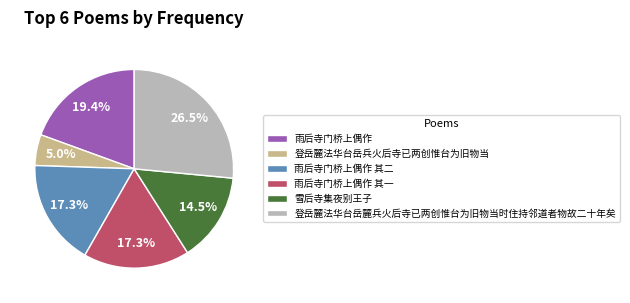

What is the ratio of the value at 雪后寺集夜别王子 to the value at 雨后寺门桥上偶作?

0.7